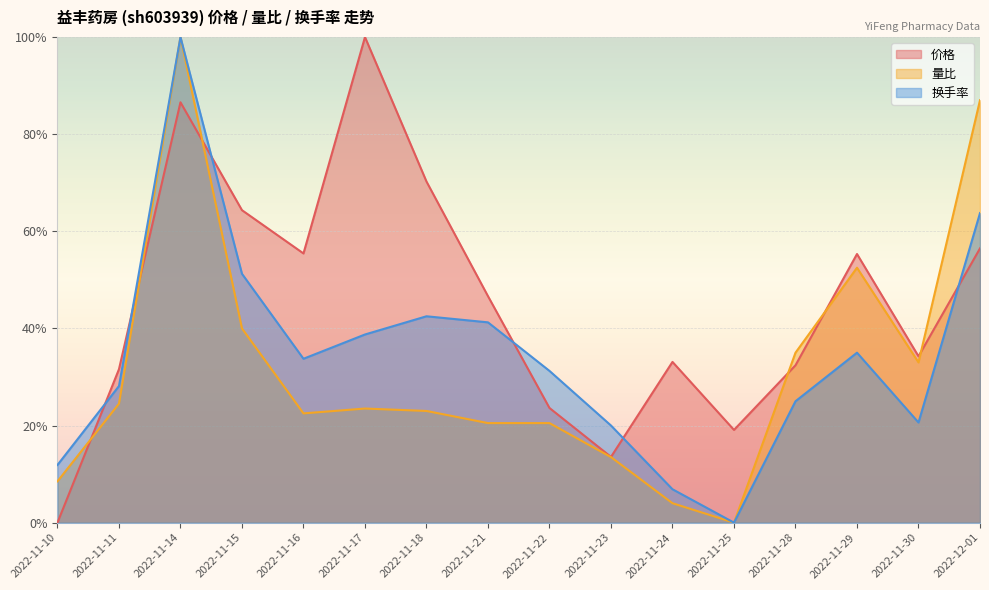

What position from the left is 2022-11-11?

2